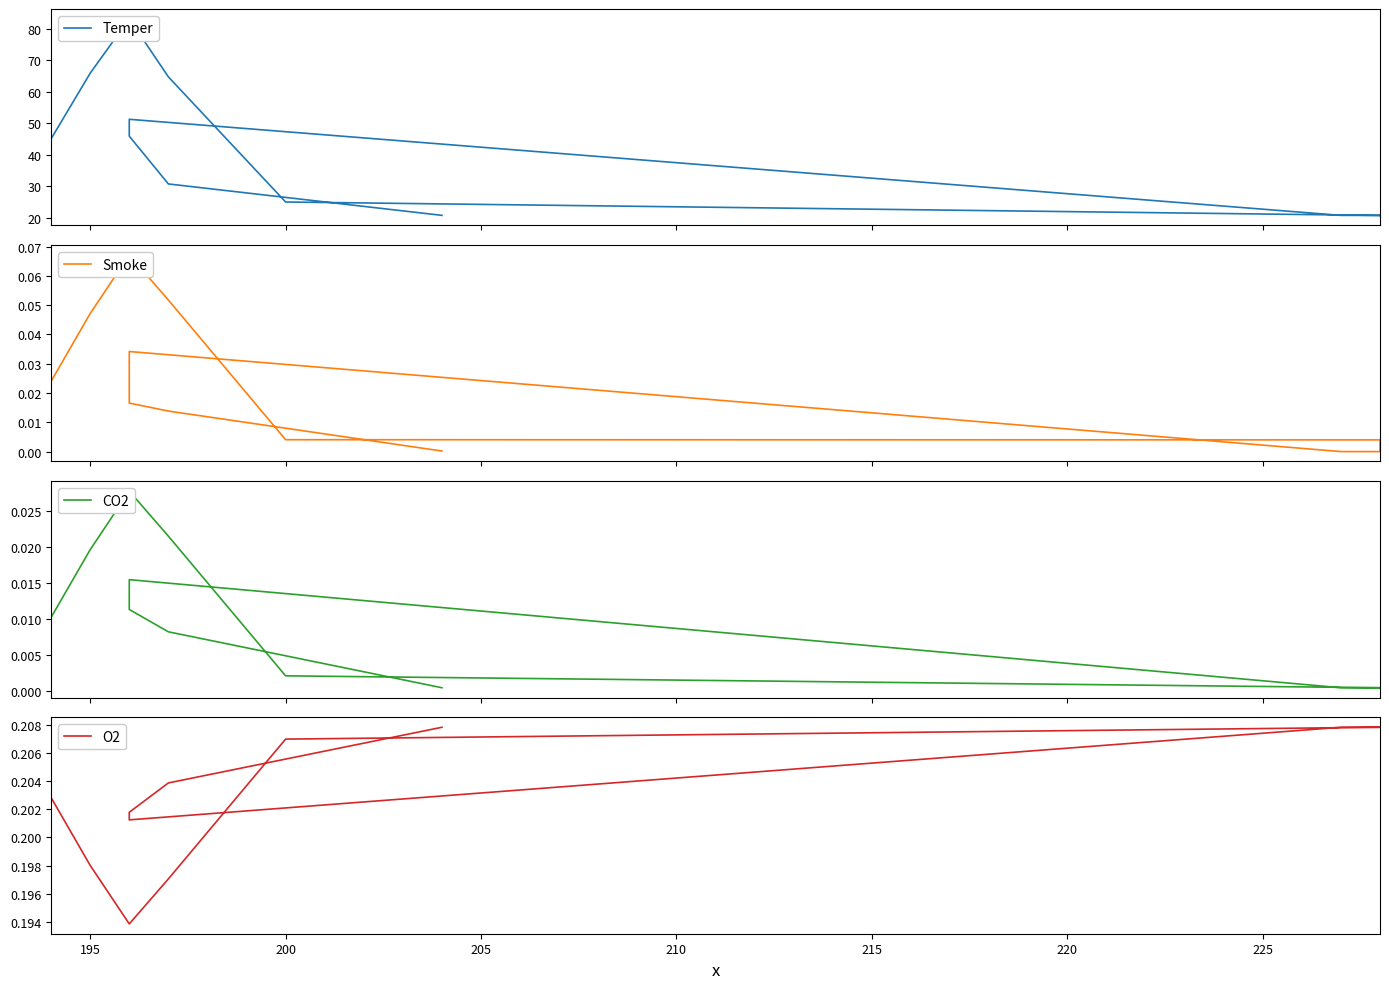

What is the difference between the highest and lowest values at 225?

20.7